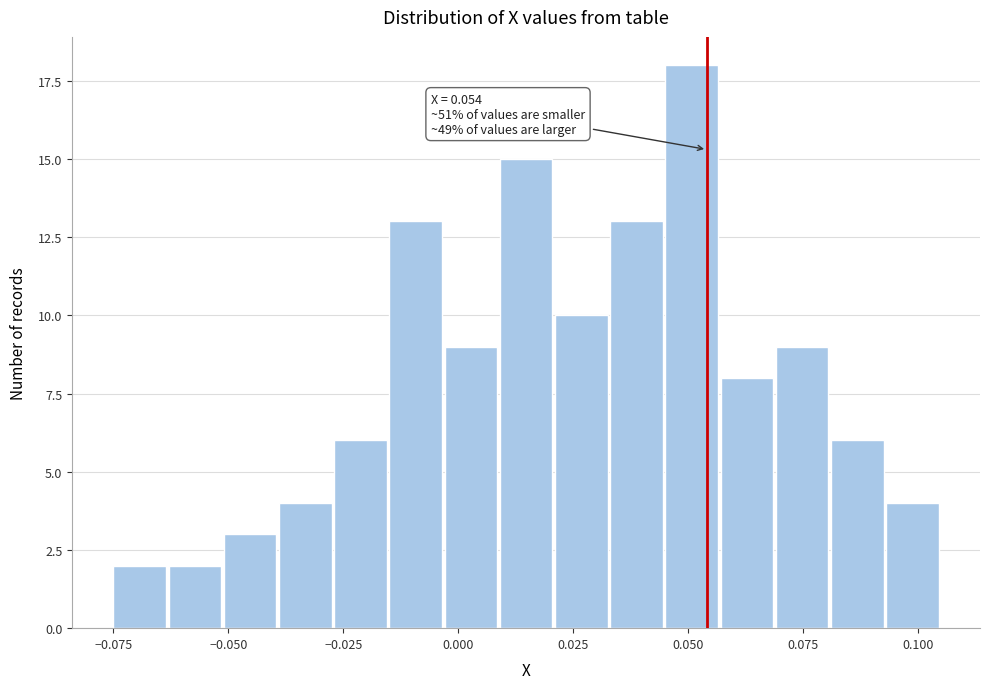

Read against the x-axis, roughly where is the centre of the tallest bar?

0.050